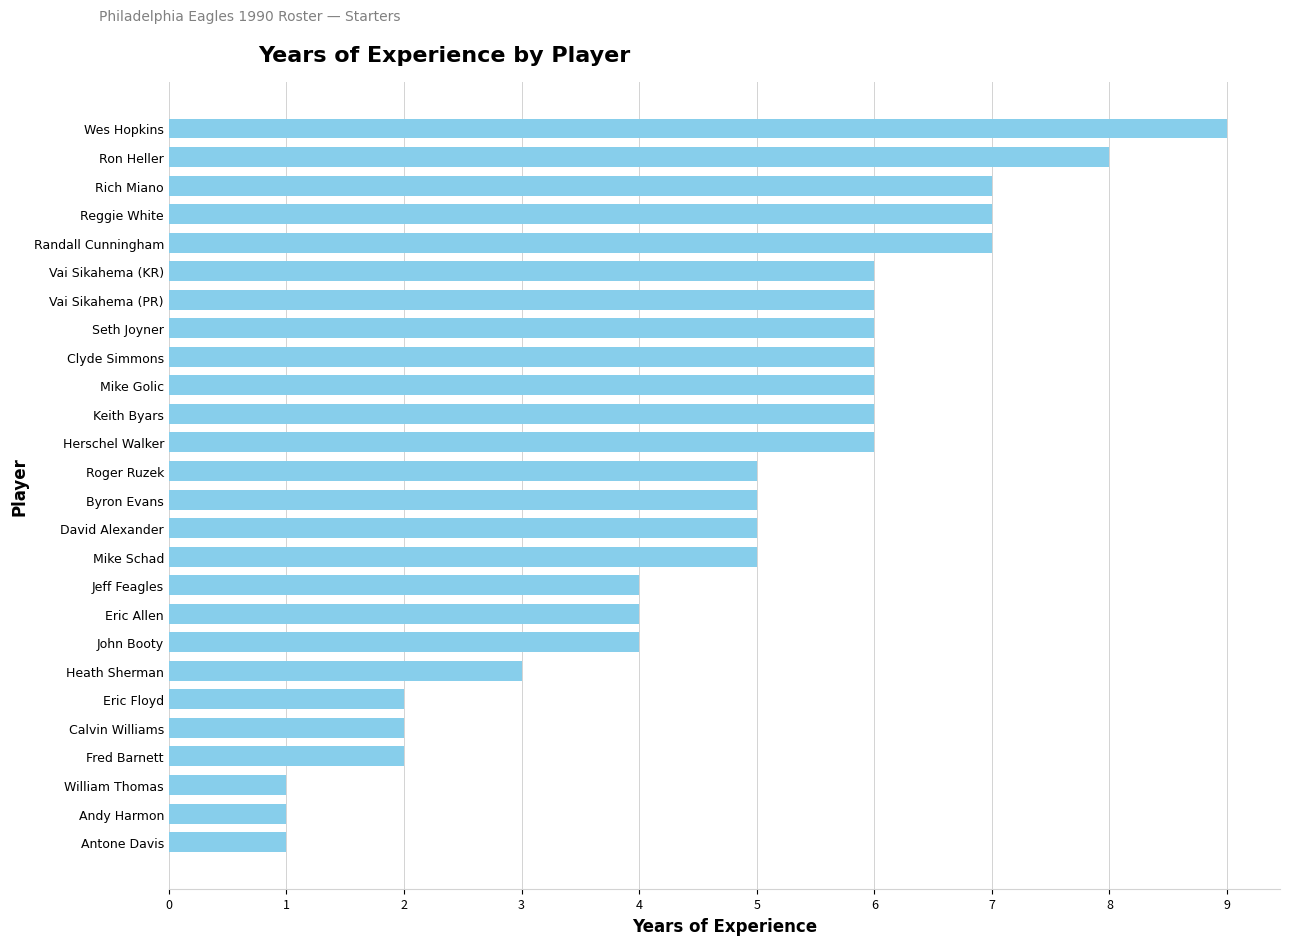

What is the difference between the second highest and second lowest values?

7